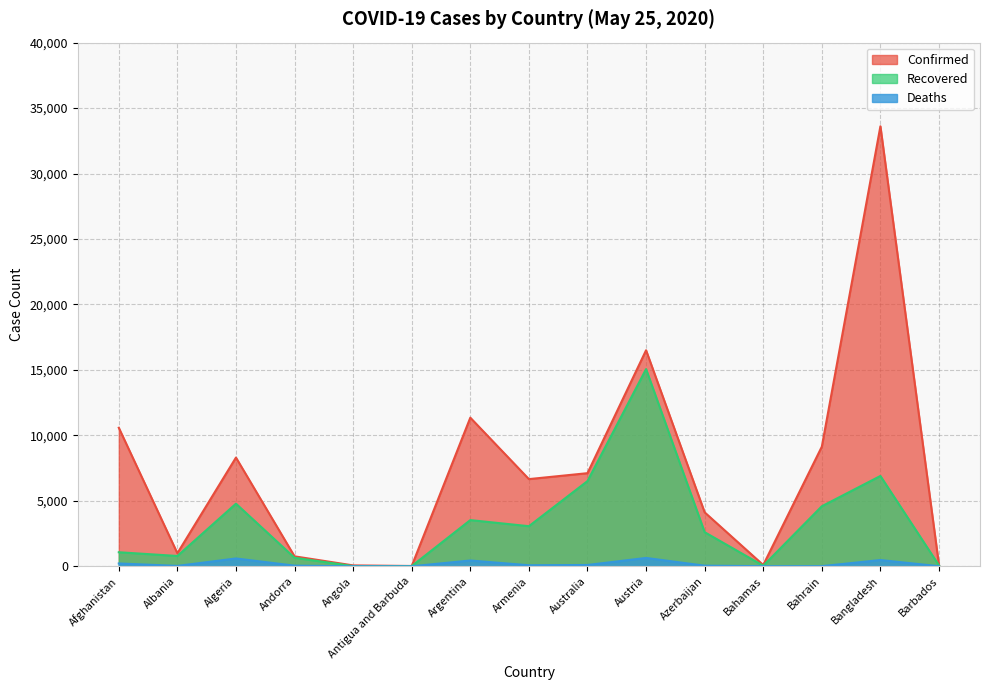

What is the smallest value displayed?

3